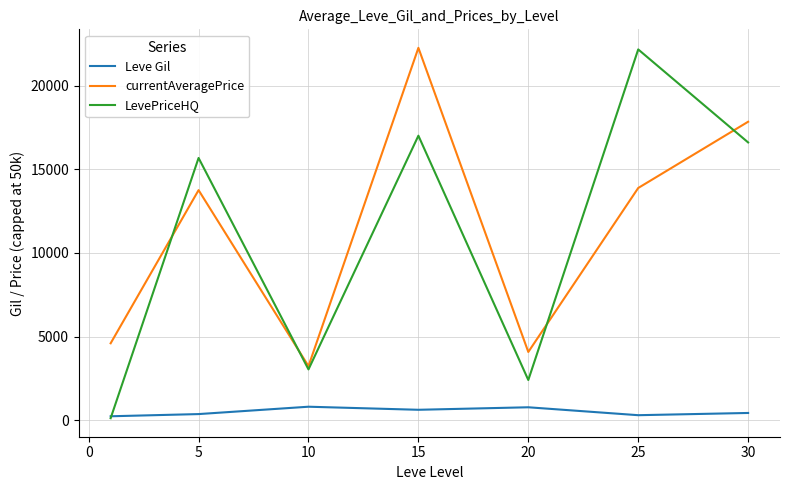

Does the chart display data point markers on the line(s)?

No